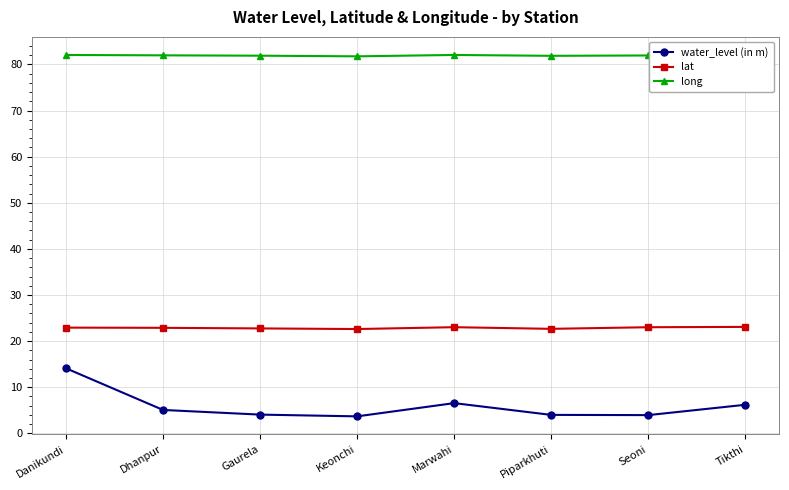

What is the label of the 8th point from the left?

Tikthi